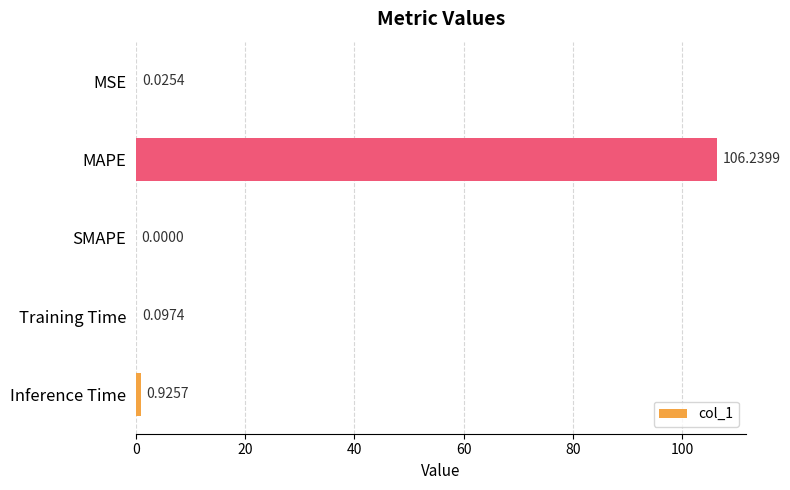

Where is the data nearest to the value 53?

Inference Time